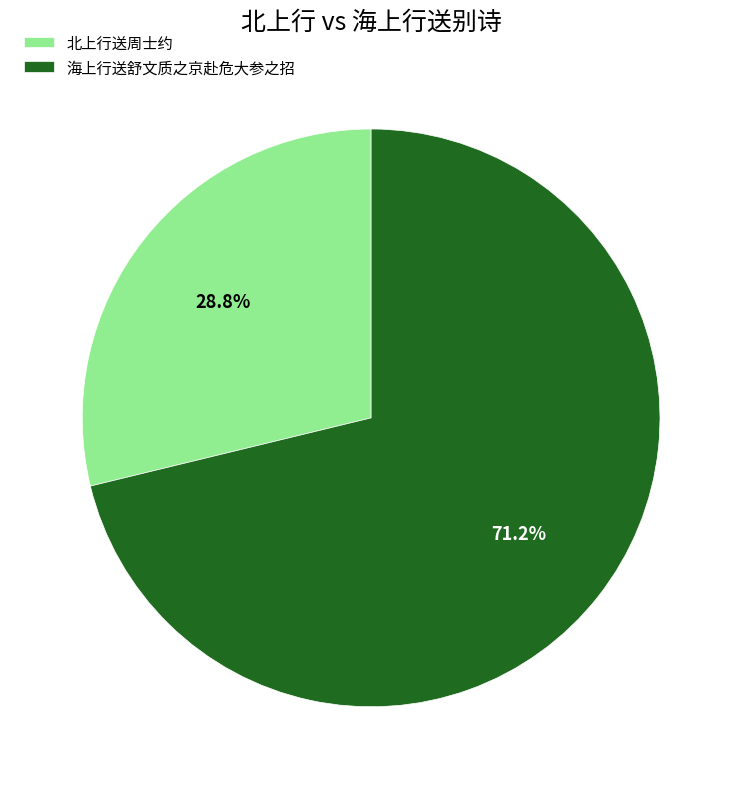

Rank the categories by value from lowest to highest.

北上行送周士约, 海上行送舒文质之京赴危大参之招